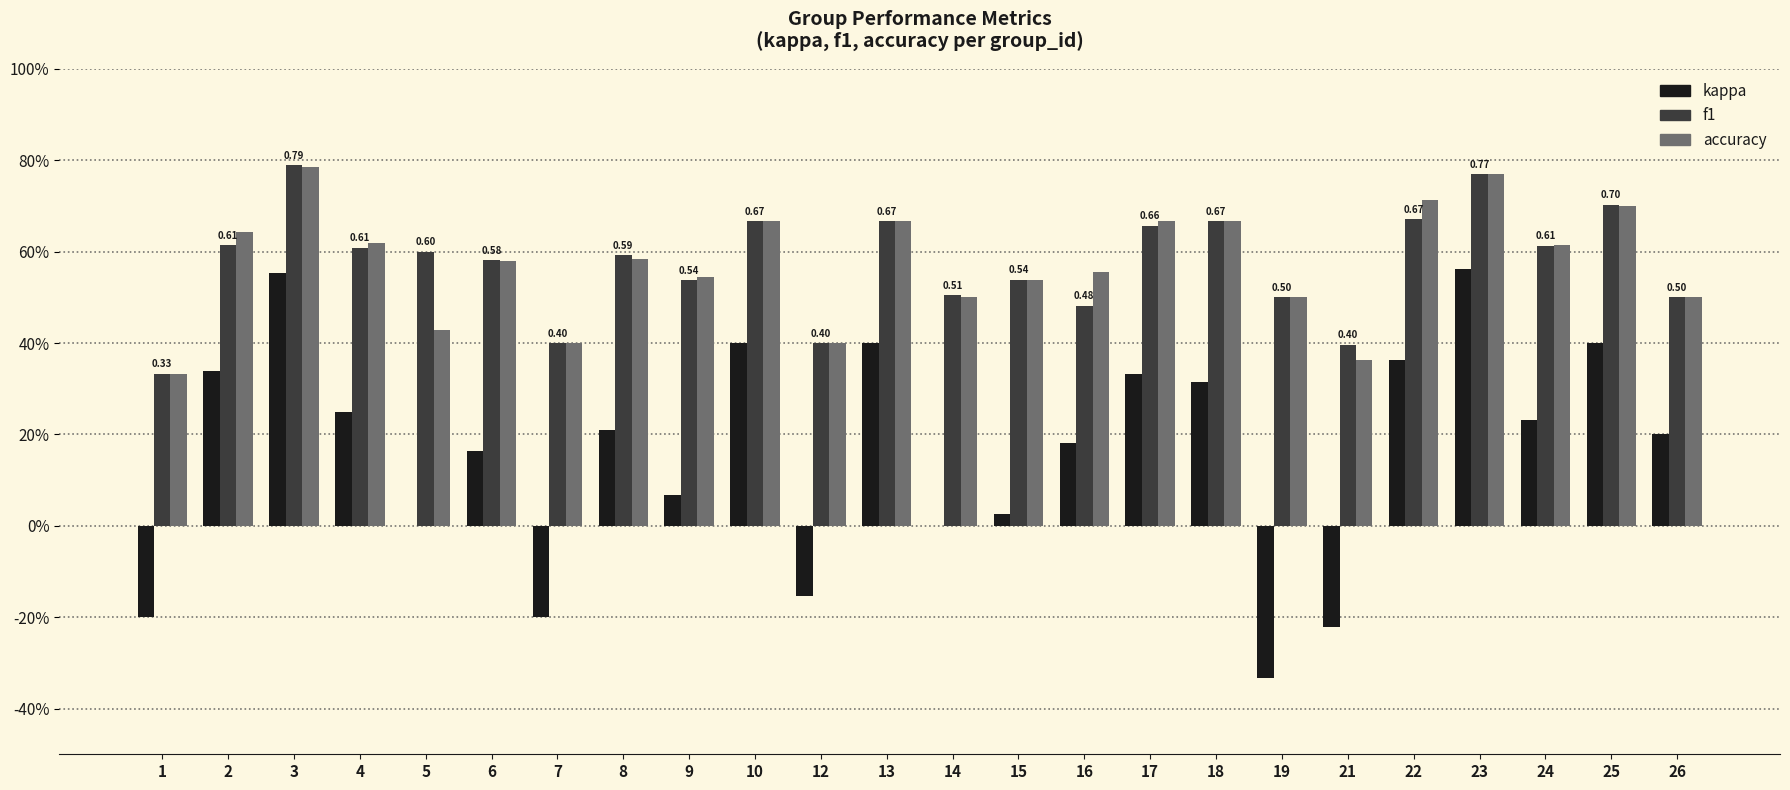

What is the difference between the f1 values at 21 and 13?

0.3